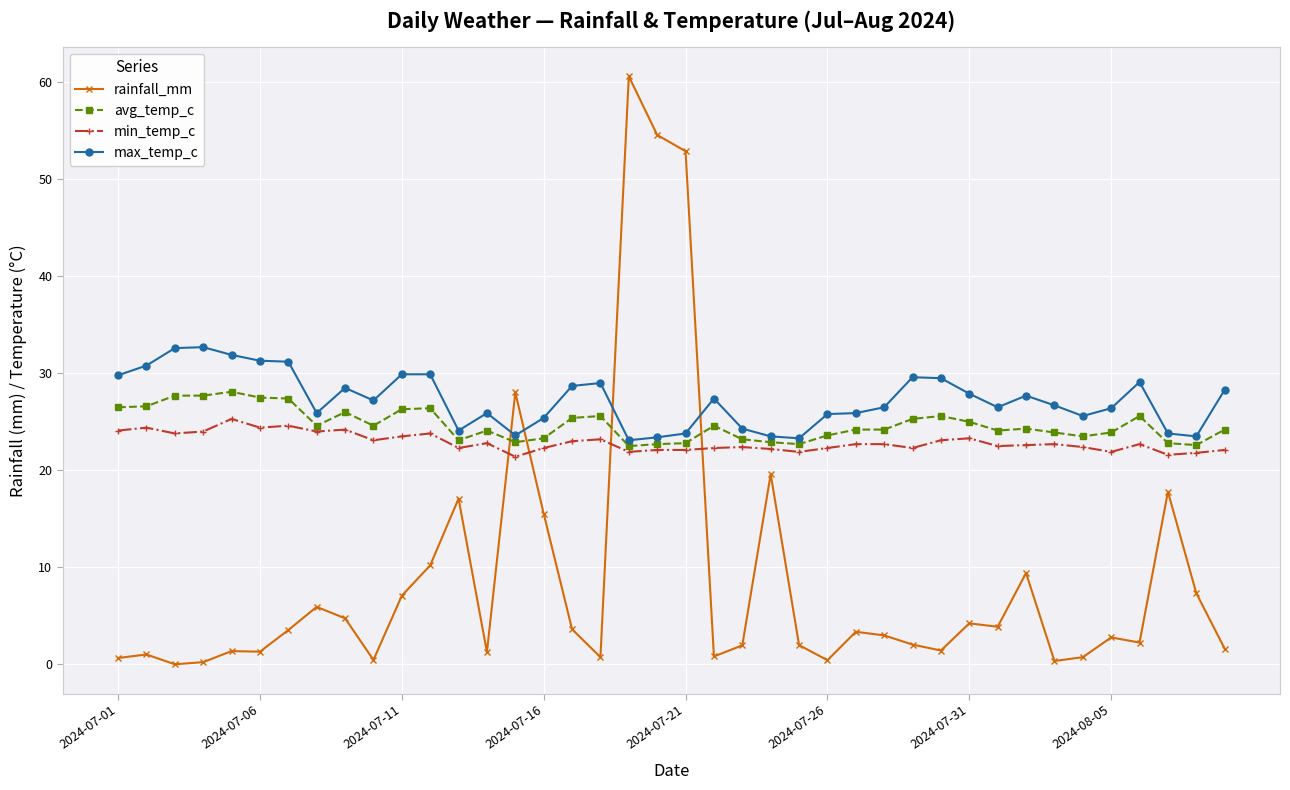

Which series has the largest range (max minus min)?

rainfall_mm